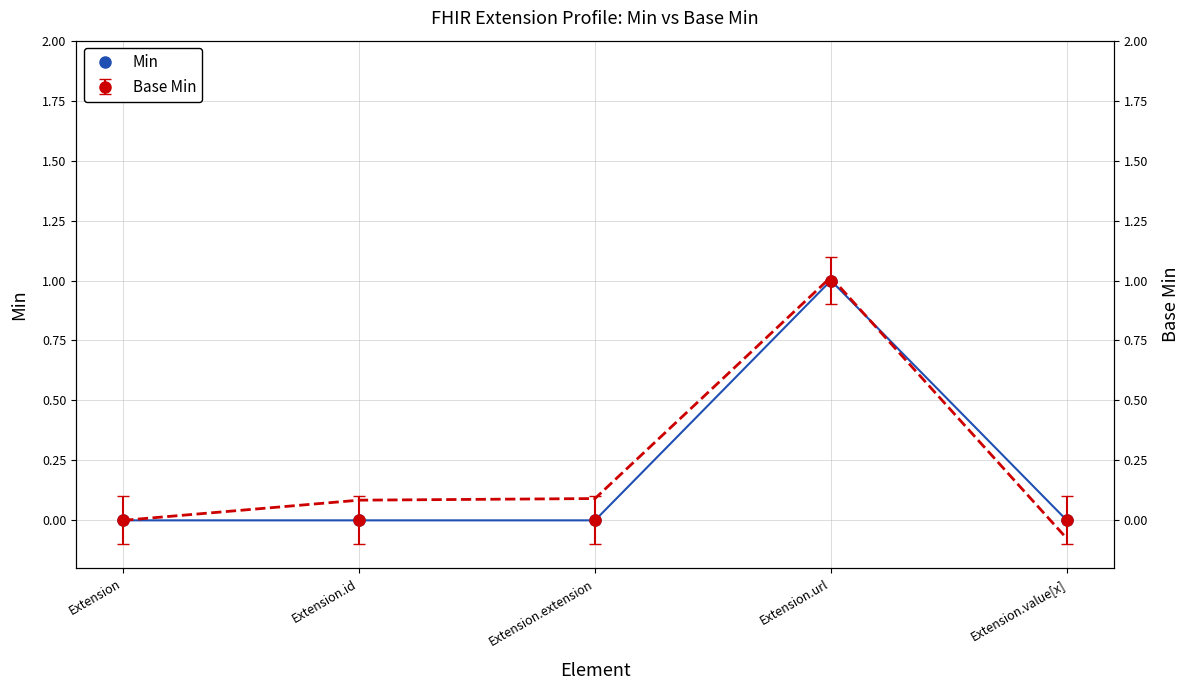

Between Extension.id and Extension.extension, which is larger?

Extension.id